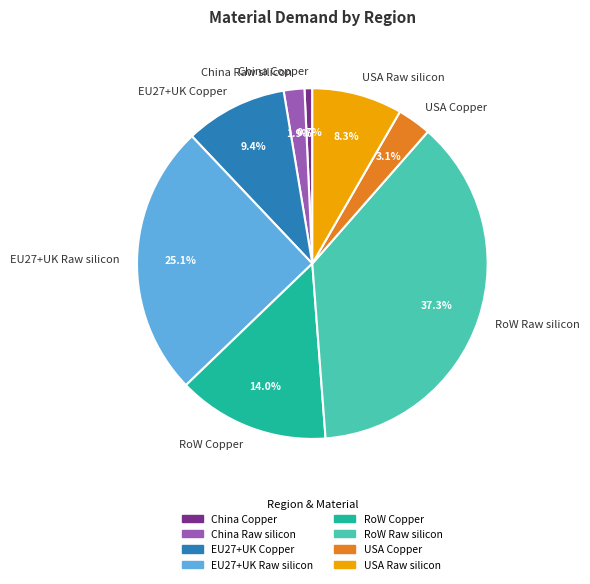

To the nearest percent, what is the average slice percentage?

12%